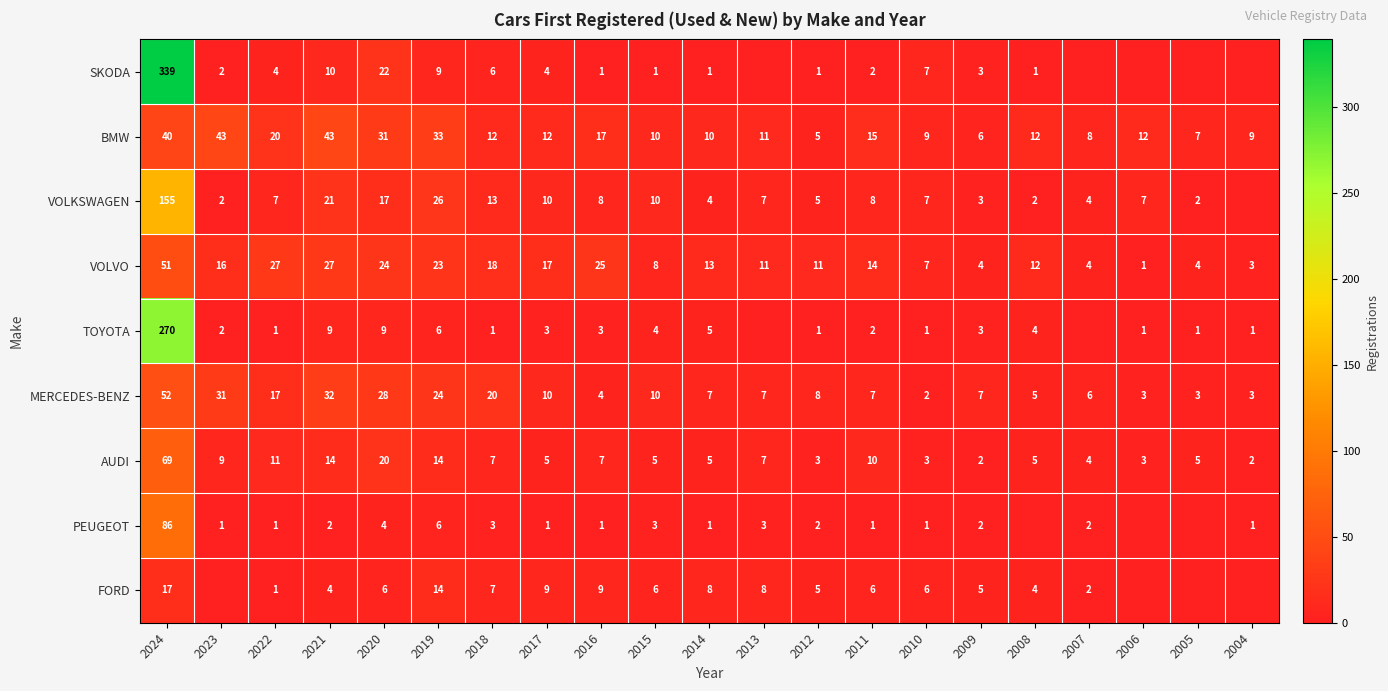

What is the approximate value of BMW at 2023, to the nearest 5?

45